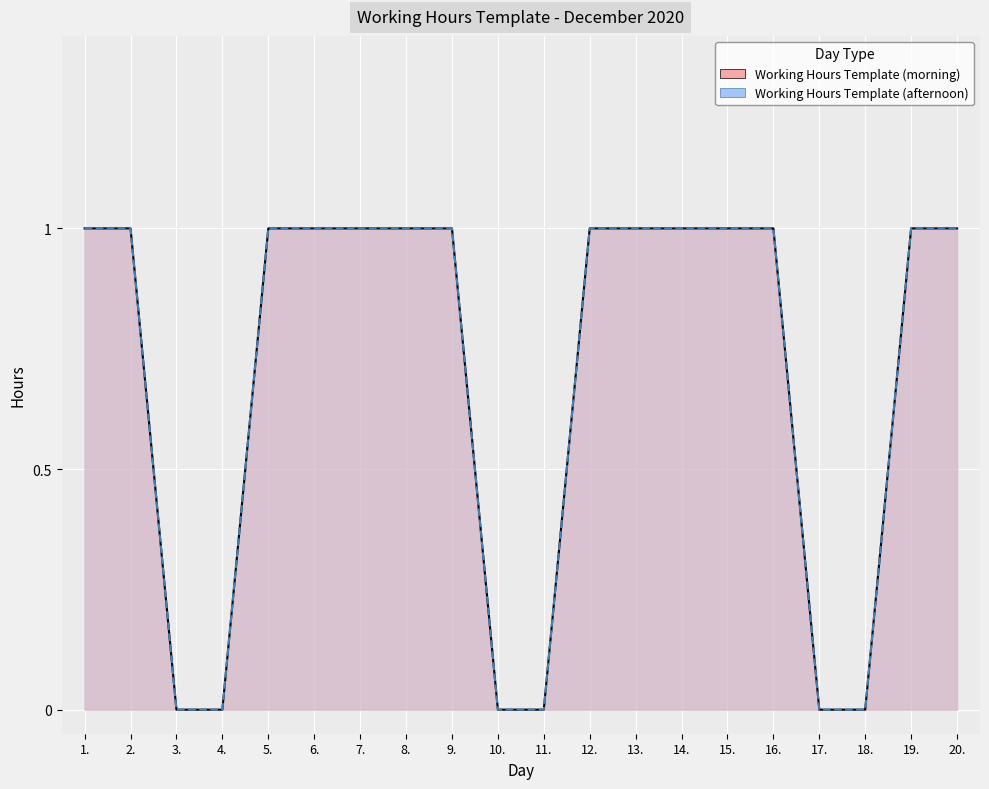

Is the value of Working Hours Template (morning) at 1. greater than the value of Working Hours Template (afternoon) at 3.?

Yes